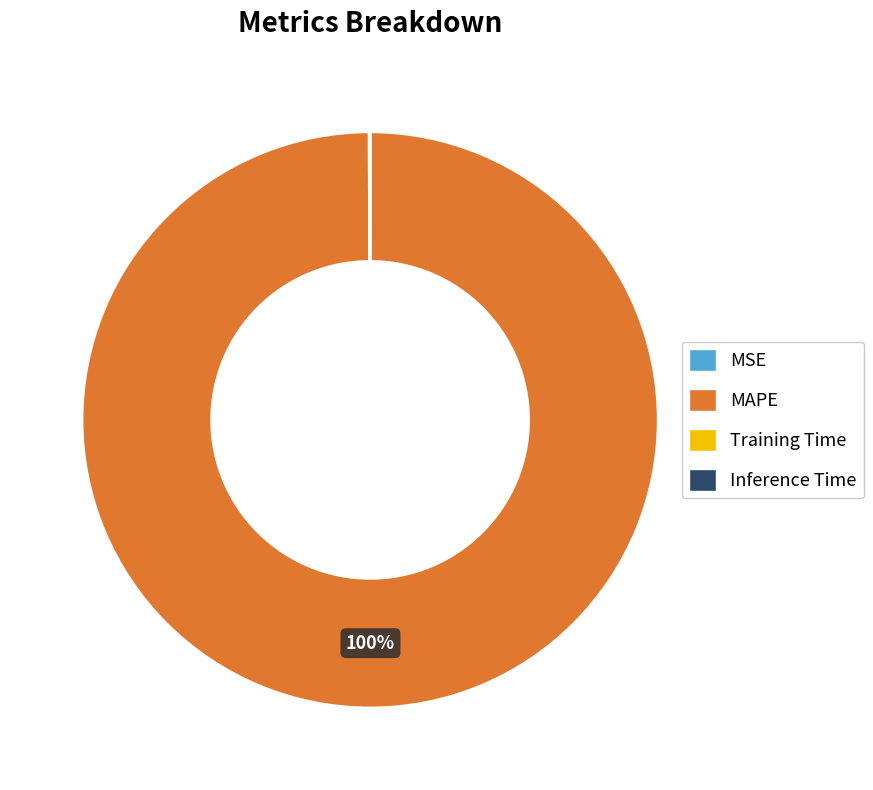

To the nearest percent, what percentage of the pie is MAPE?

100%